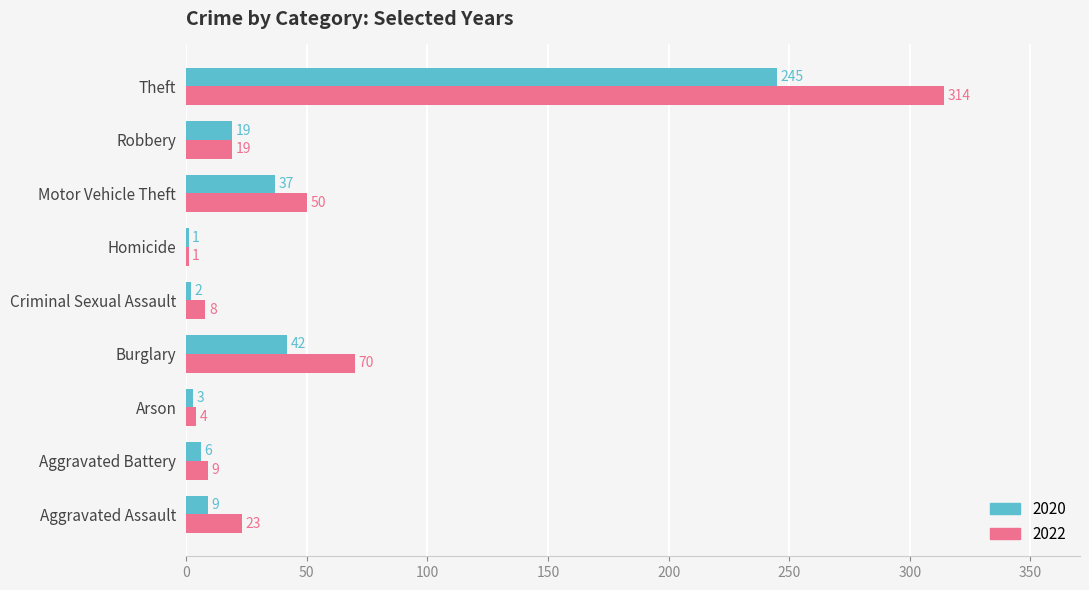

The value of 2020 at Theft is 137. True or false?

False